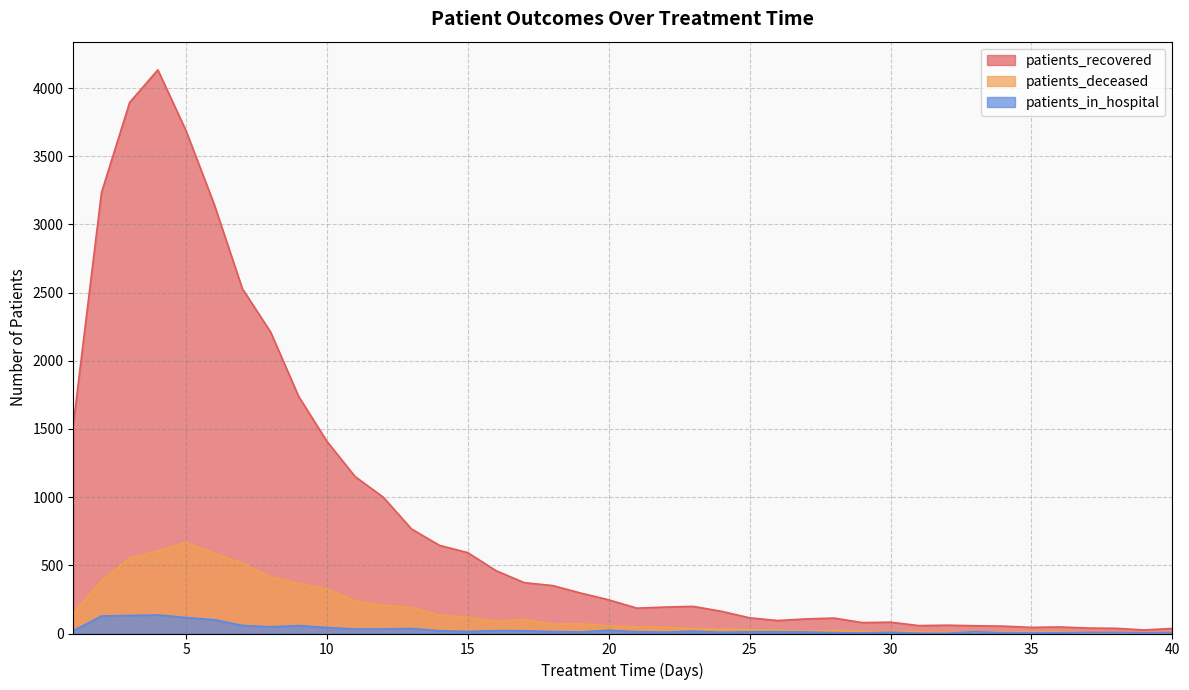

What is the sum of the patients_deceased values at 30 and 23?

49